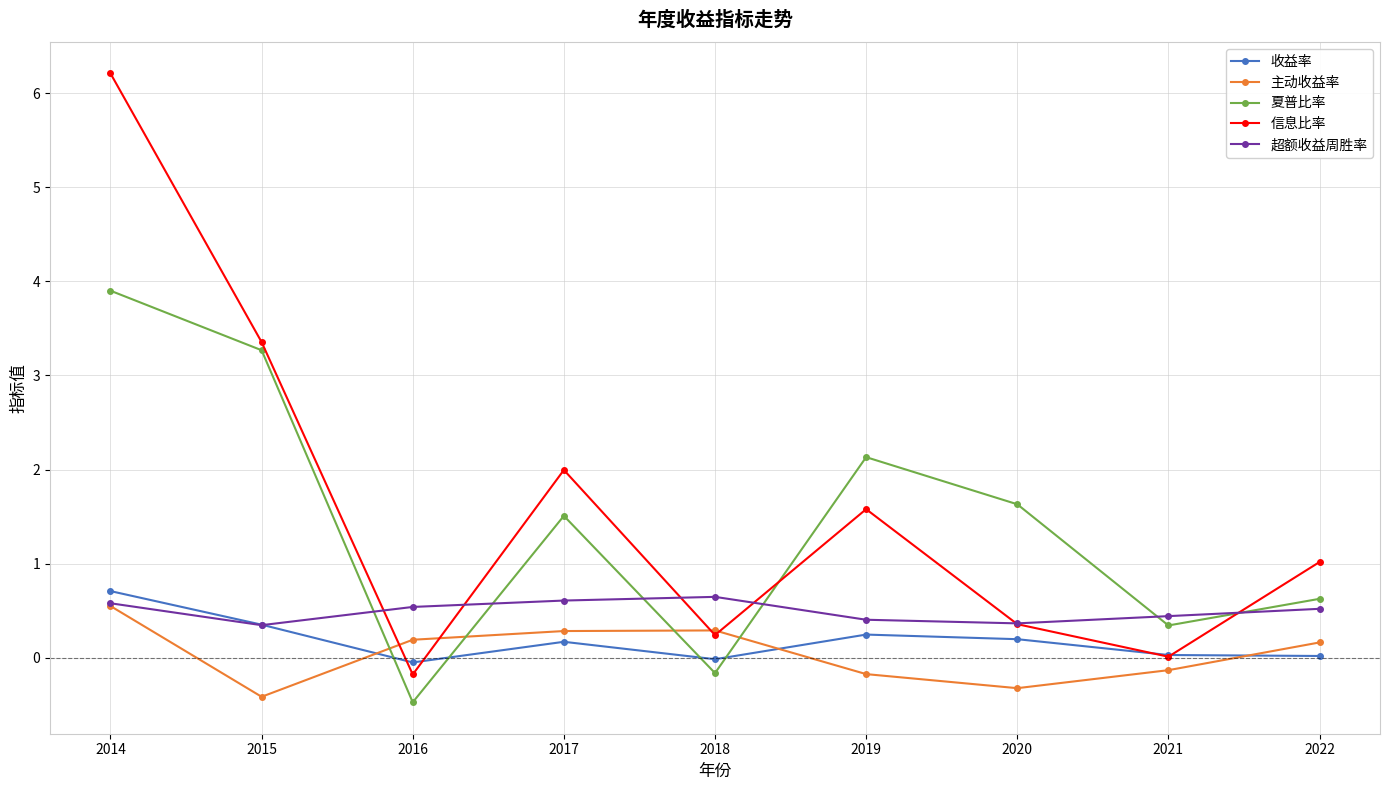

At which label does 信息比率 first exceed 1?

2014